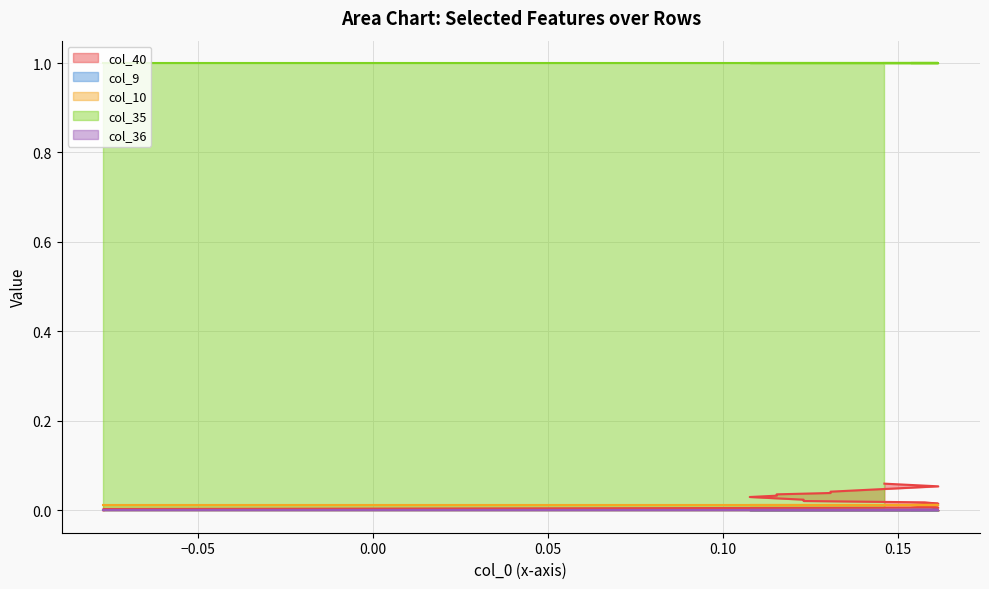

Reading left to right, what are all the values shown in this chart?

col_40: 0.0	0.0	0.0	0.0	0.0	0.0	0.0	0.0	0.0	0.0	0.0	0.0	0.0	0.0	0.0	0.0	0.0	0.1	0.1	0.1	0.1
col_9: 0.0	0.0	0.0	0.0	0.0	0.0	0.0	0.0	0.0	0.0	0.0	0.0	0.0	0.0	0.0	0.0	0.0	0.0	0.0	0.0	0.0
col_10: 0.0	0.0	0.0	0.0	0.0	0.0	0.0	0.0	0.0	0.0	0.0	0.0	0.0	0.0	0.0	0.0	0.0	0.0	0.0	0.0	0.0
col_35: 1.0	1.0	1.0	1.0	1.0	1.0	1.0	1.0	1.0	1.0	1.0	1.0	1.0	1.0	1.0	1.0	1.0	1.0	1.0	1.0	1.0
col_36: 0.0	0.0	0.0	0.0	0.0	0.0	0.0	0.0	0.0	0.0	0.0	0.0	0.0	0.0	0.0	0.0	0.0	0.0	0.0	0.0	0.0